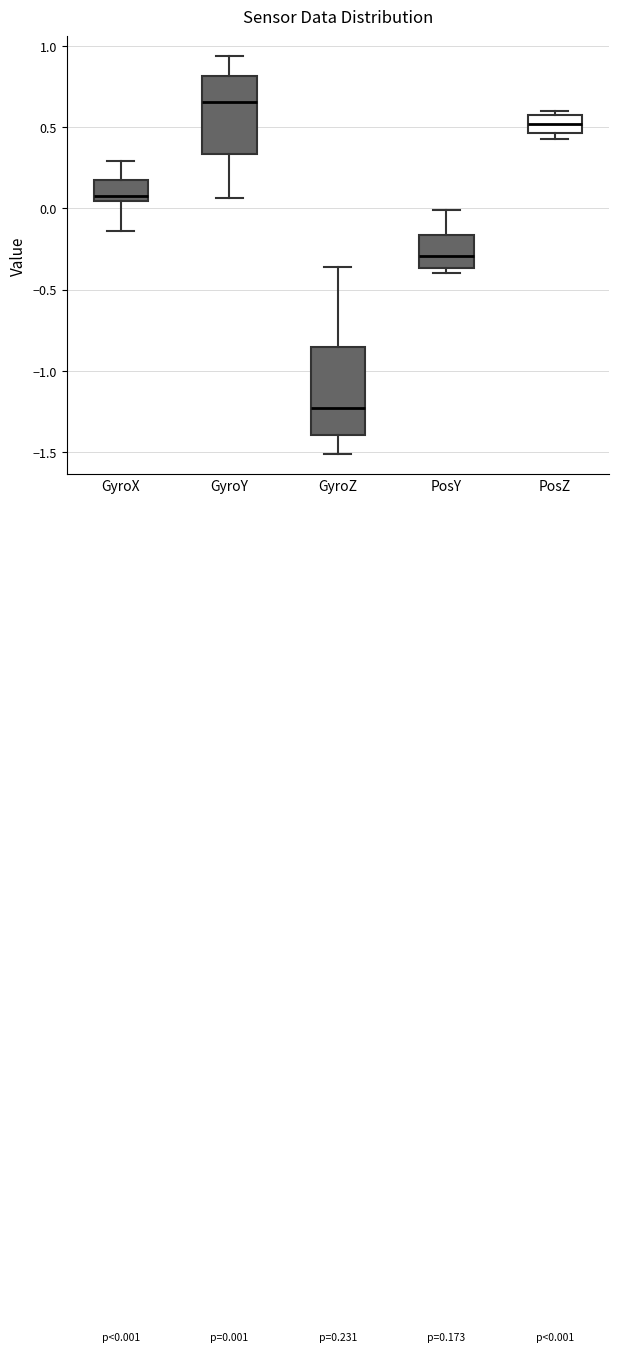

Which box's median line is the lowest?

GyroZ